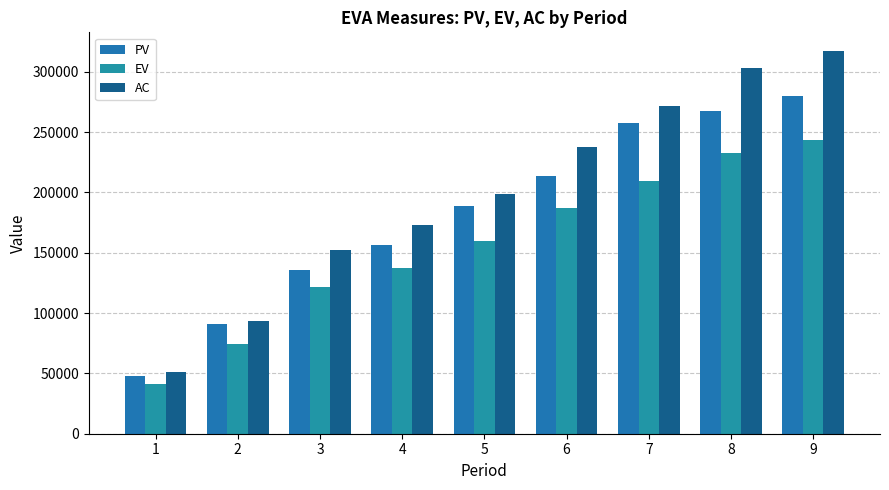

Reading right to left, list all the values displayed in this chart.

PV: 9=280120.1	8=267119.8	7=257839.9	6=213560.1	5=188639.9	4=156368.6	3=135916.2	2=91169.0	1=48200.2
EV: 9=243286.4	8=232342.1	7=209428.7	6=187248.9	5=159835.4	4=137728.1	3=121281.3	2=73997.3	1=41447.5
AC: 9=316883.5	8=303330.6	7=271402.2	6=238029.1	5=198891.2	4=172691.8	3=152671.5	2=93071.3	1=50854.9